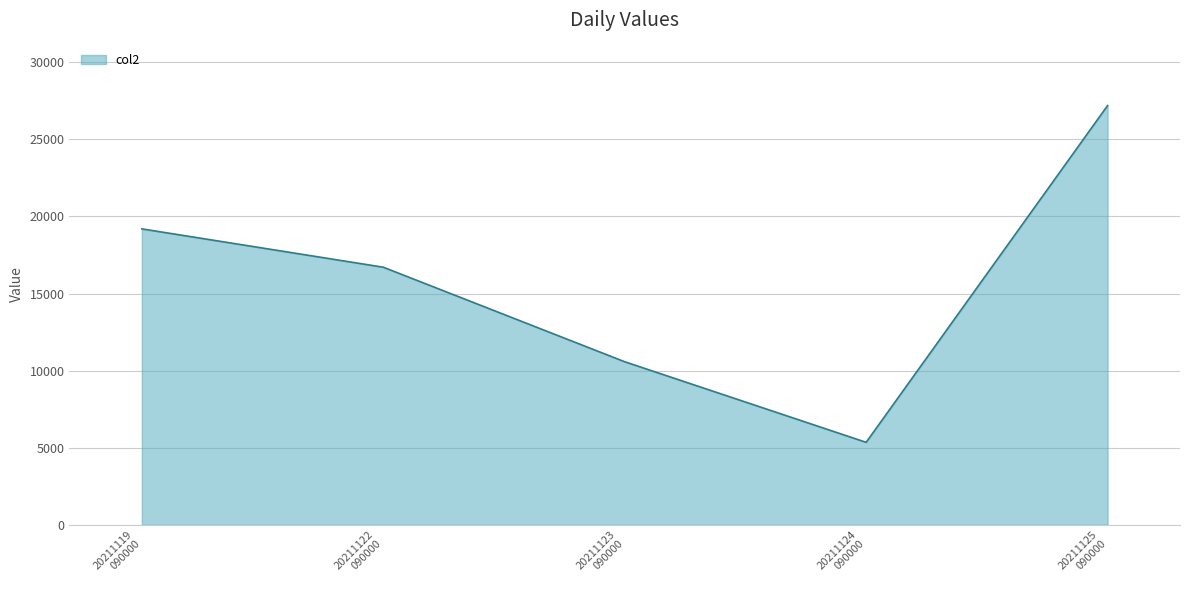

At which label does the data first exceed 16706?

20211119
090000